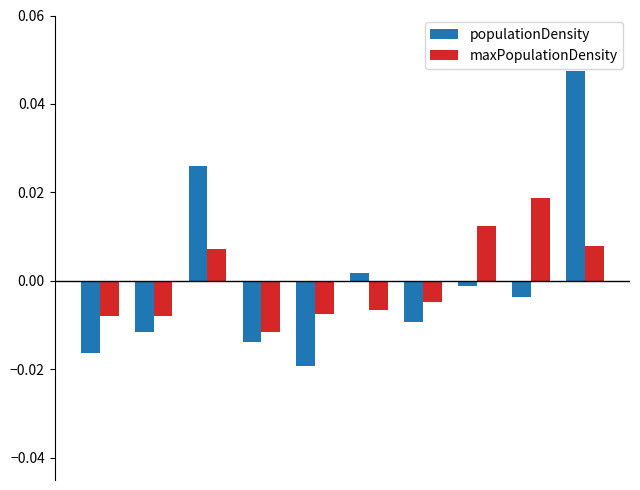

List the series in order of their peak value, highest first.

populationDensity, maxPopulationDensity